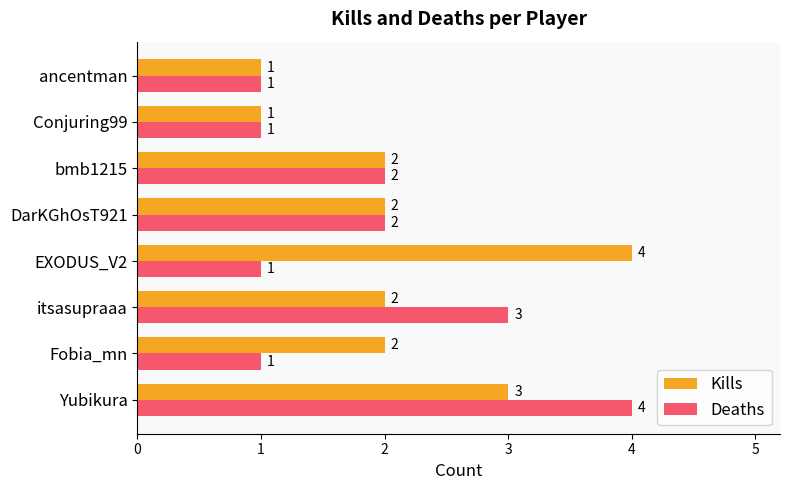

True or false: Kills has a value of 1 at ancentman.

True